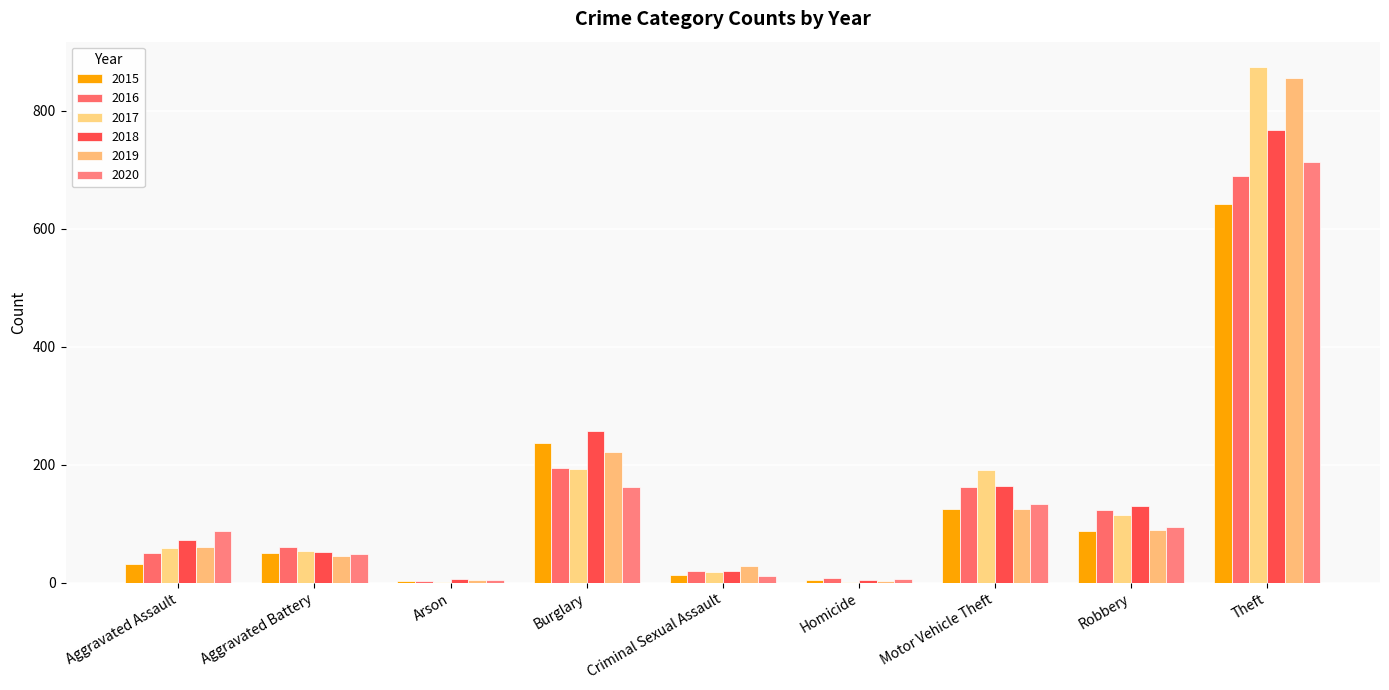

How many categories are shown in the chart?

9